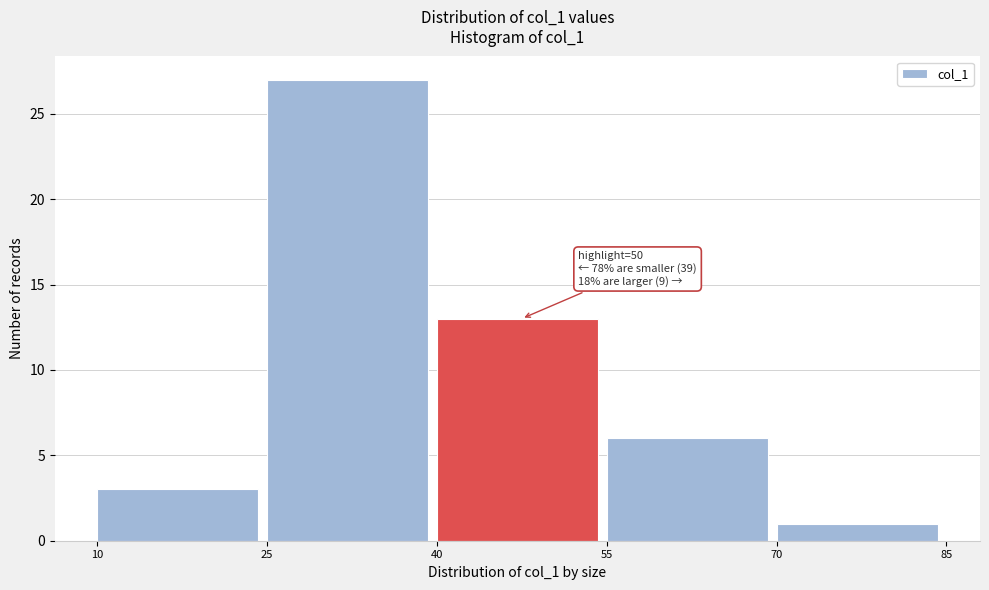

Which range on the x-axis has the tallest bar?

25 to 40